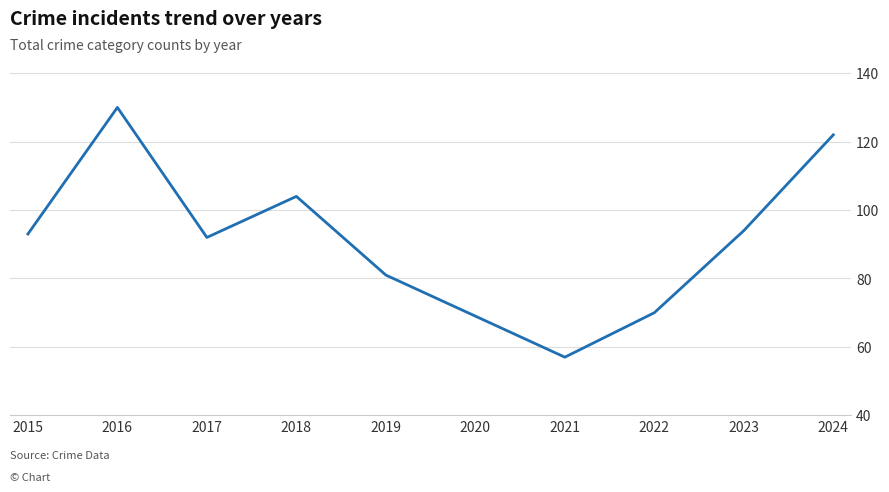

What is the change in value from 2017 to 2024?

+30